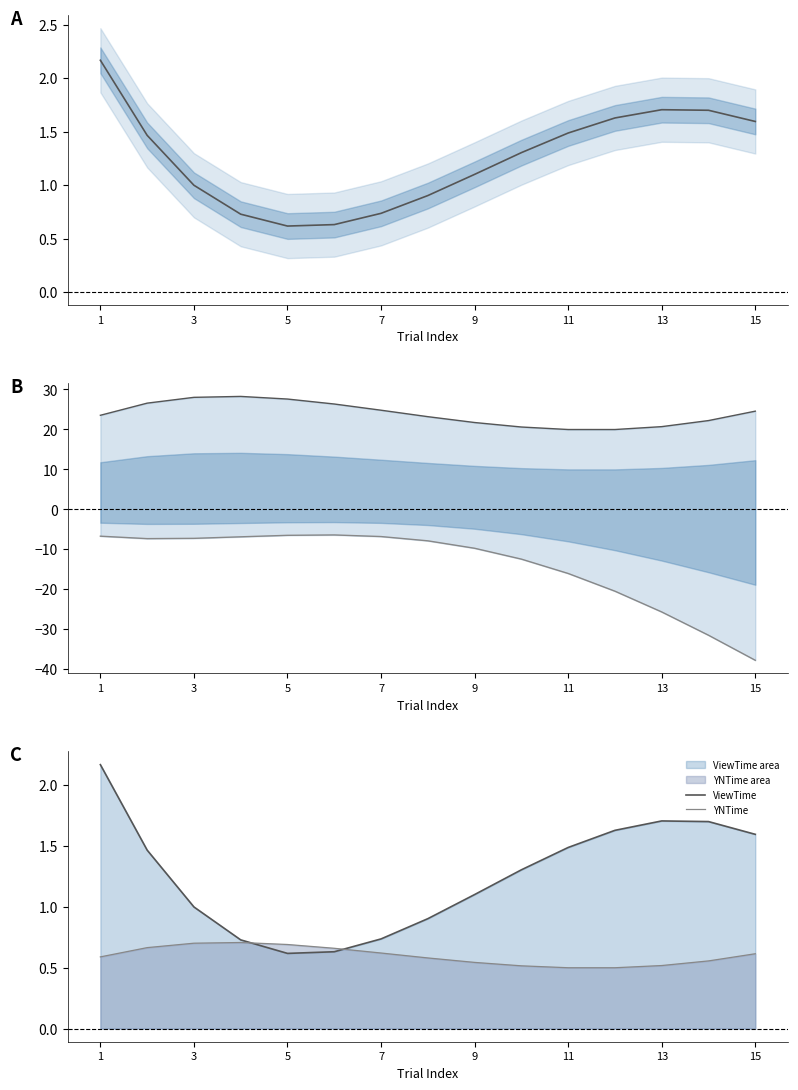

At how many categories does at least one series exceed -22?

15